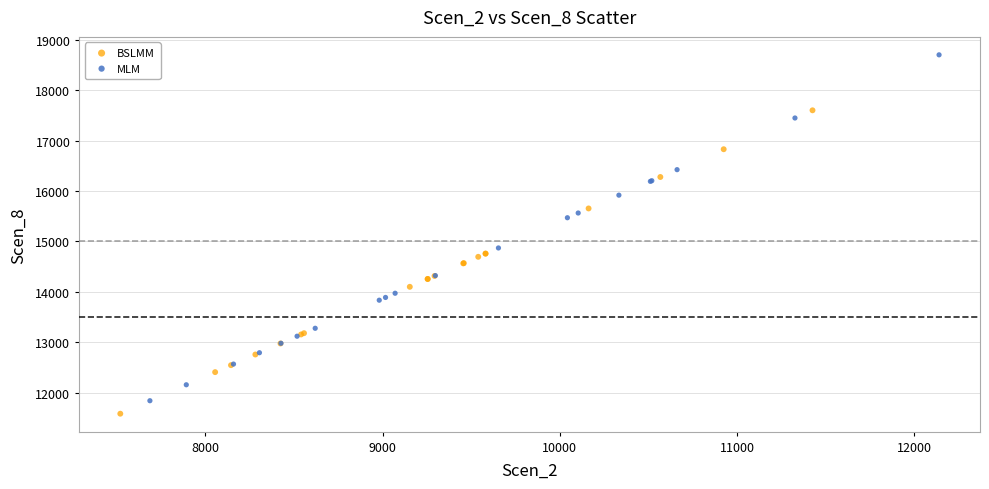

Which series reaches the maximum Y coordinate?

MLM